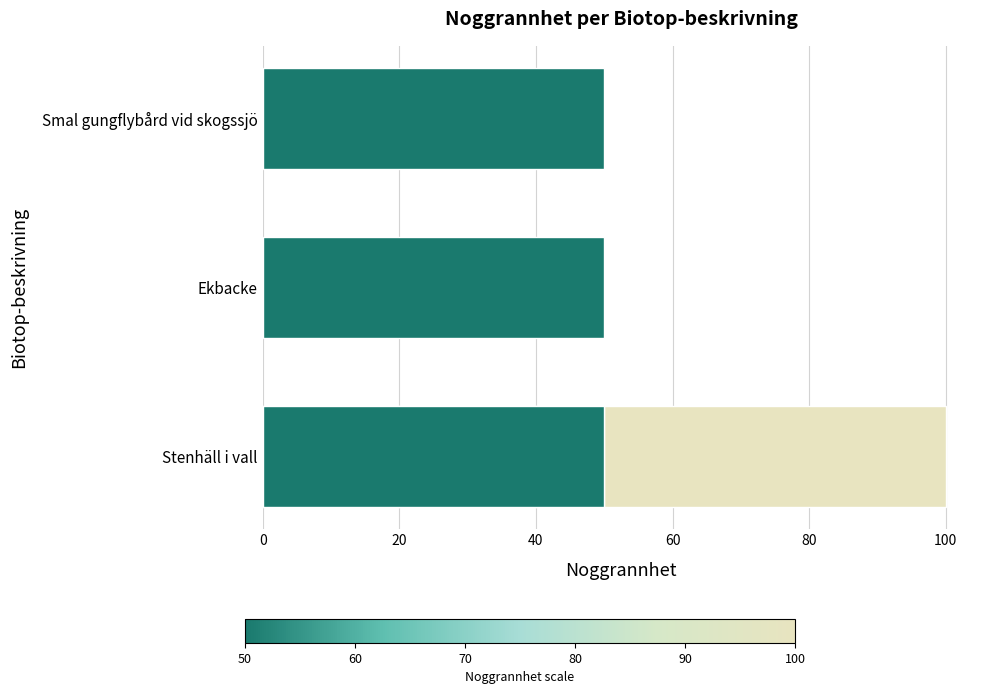

What is the value of the 3rd bar from the left?

50